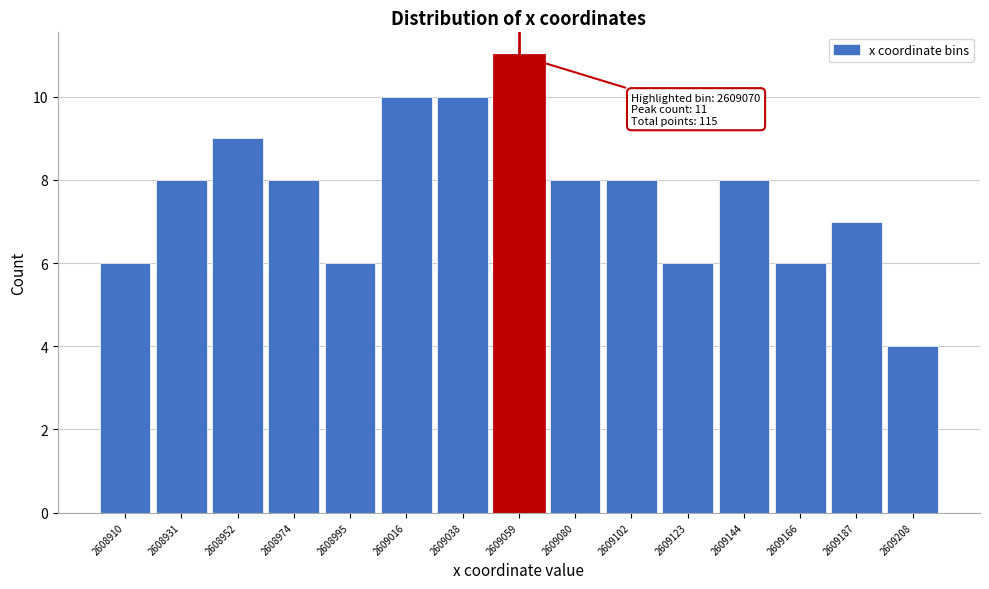

Reading right to left, transcribe all the data shown in this chart.

2609208=4	2609187=7	2609166=6	2609144=8	2609123=6	2609102=8	2609080=8	2609059=11	2609038=10	2609016=10	2608995=6	2608974=8	2608952=9	2608931=8	2608910=6